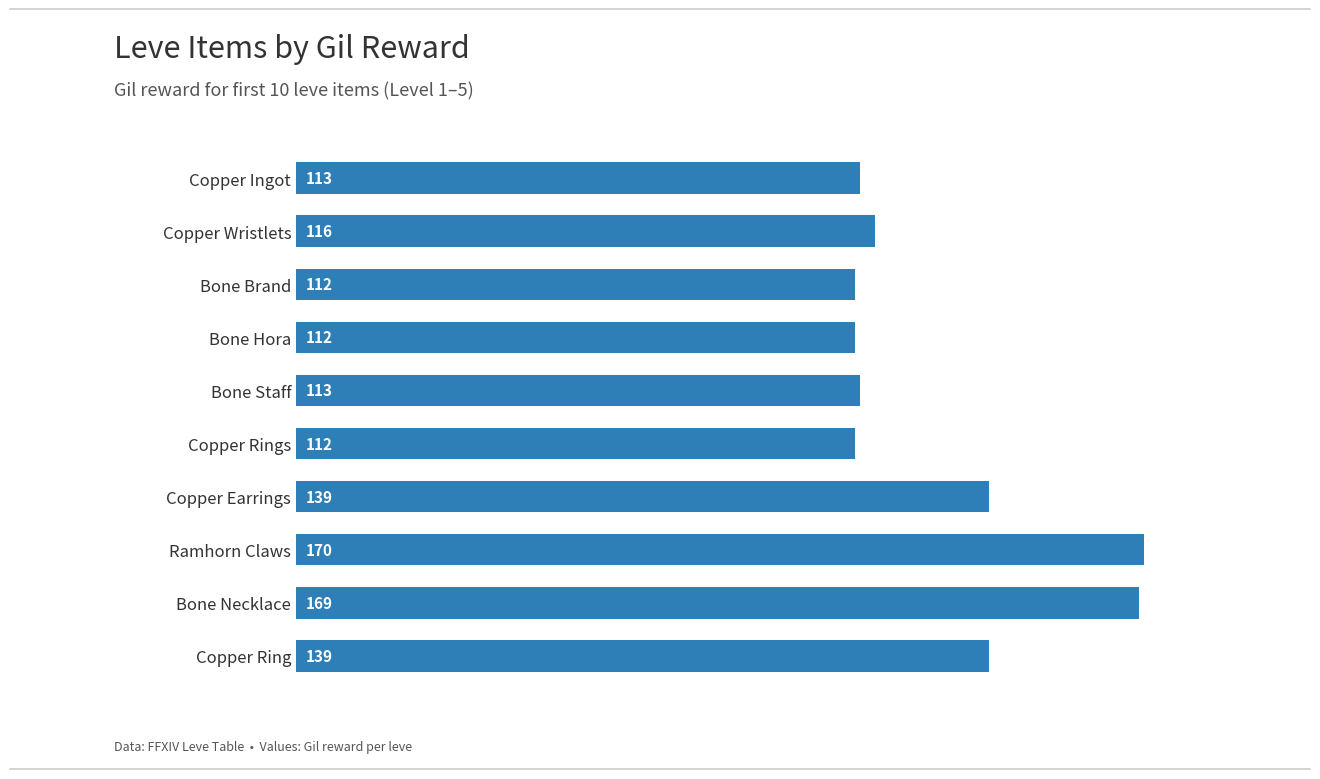

What is the approximate value at Bone Necklace?

169